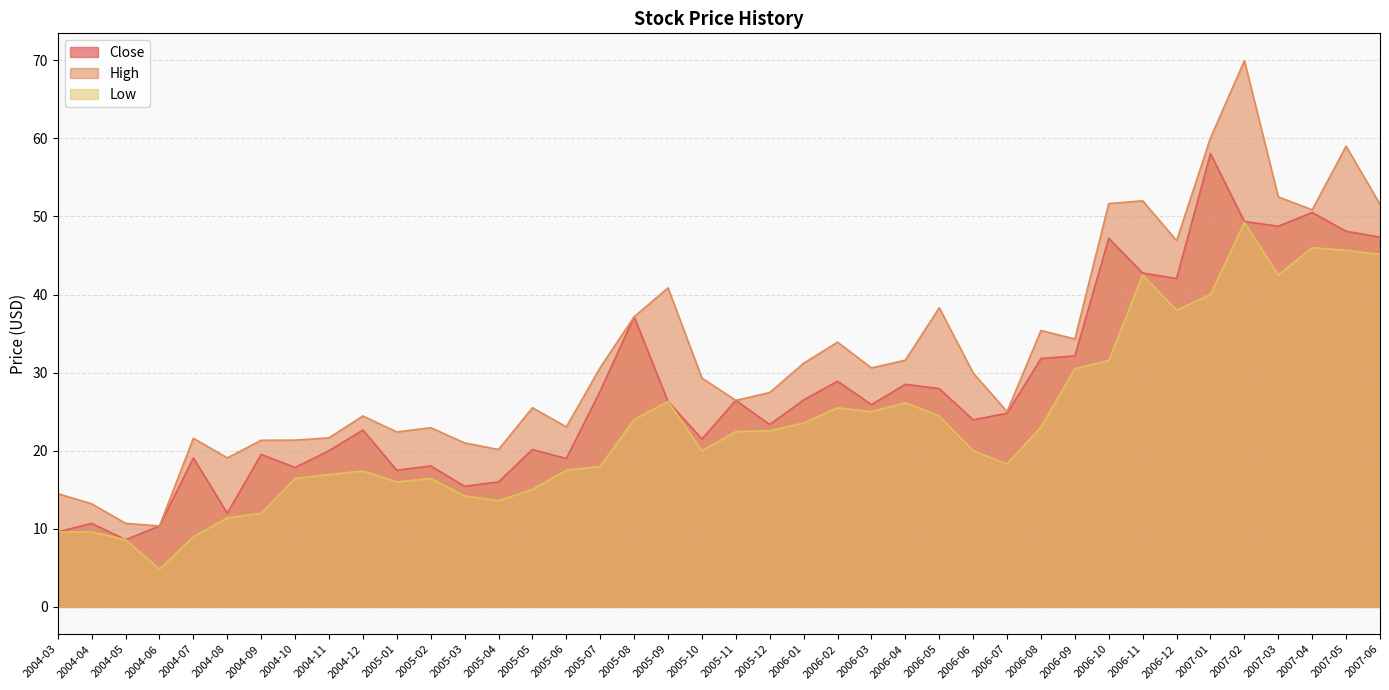

What are all the series names shown in the legend?

Close, High, Low